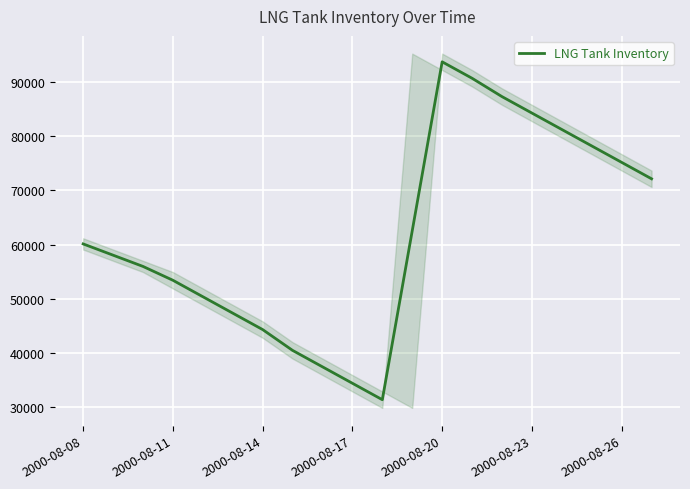

The value of LNG Tank Inventory at 2000-08-08 is 60108.3. True or false?

True